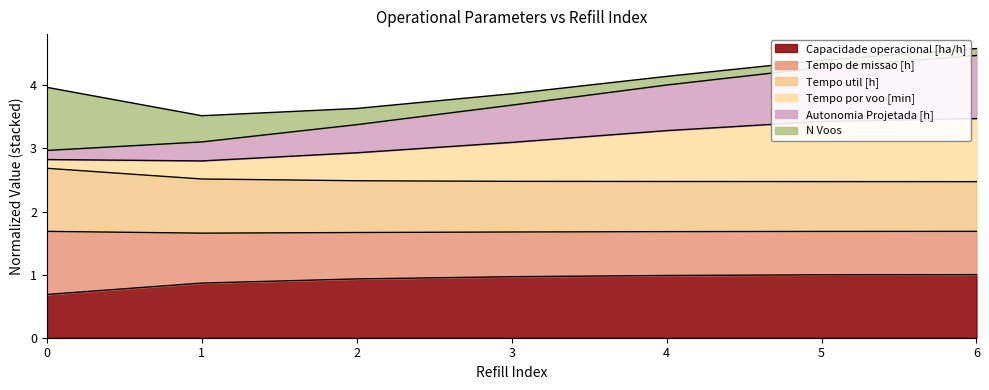

What are all the series names shown in the legend?

Capacidade operacional [ha/h], Tempo de missao [h], Tempo util [h], Tempo por voo [min], Autonomia Projetada [h], N Voos